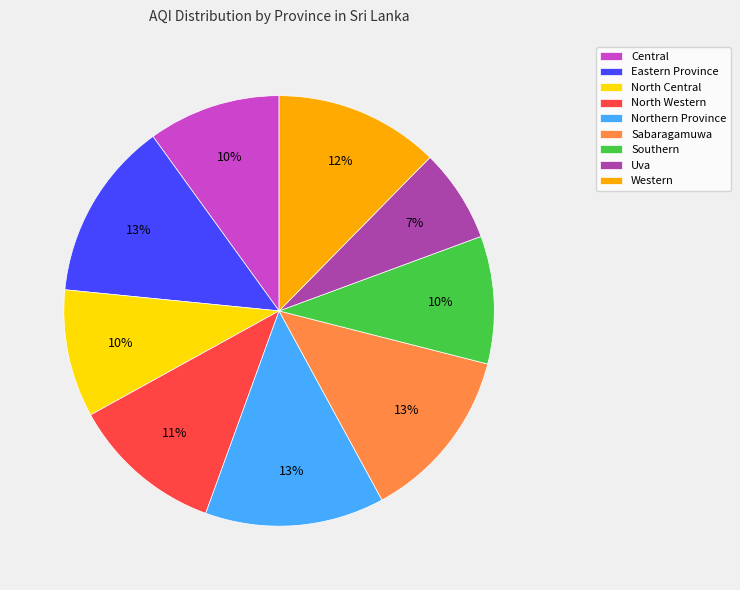

What is the smallest slice in the pie chart?

Uva